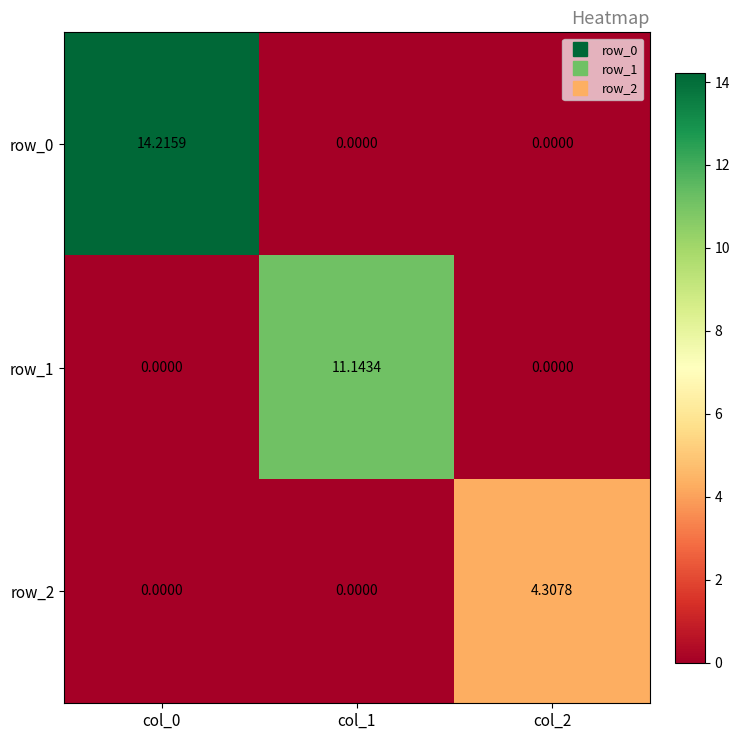

Which series changed the most between col_0 and col_1?

row_0